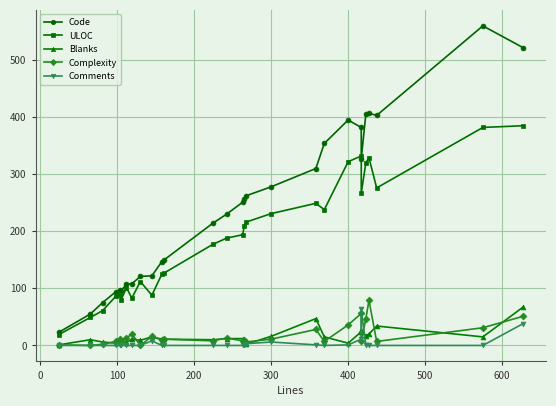

What is the difference between the maximum and minimum values in the Comments series?

63